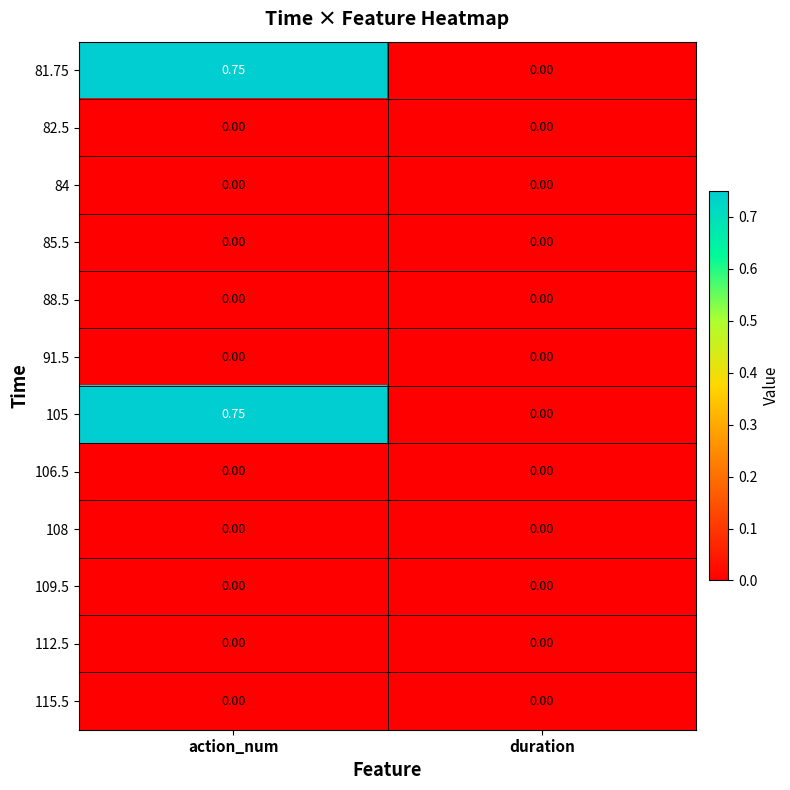

Count the number of categories in the chart.

2